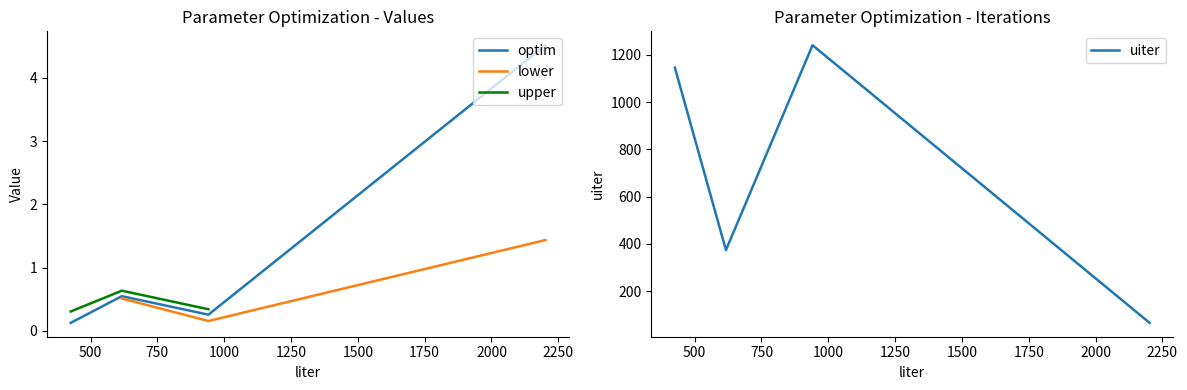

True or false: the data shows 1190 at 3.

False